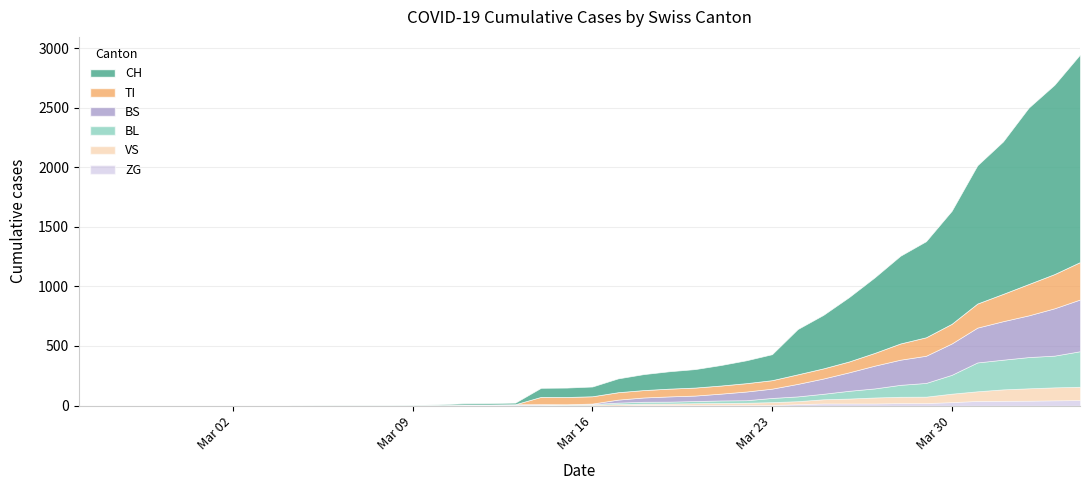

What is the value of the VS point at the 34th from the left?

54